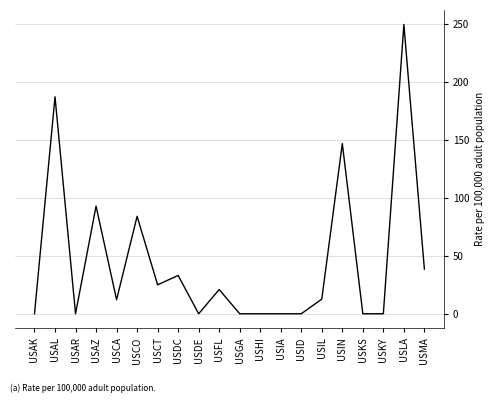

What is the change in value from USHI to USMA?

+38.5